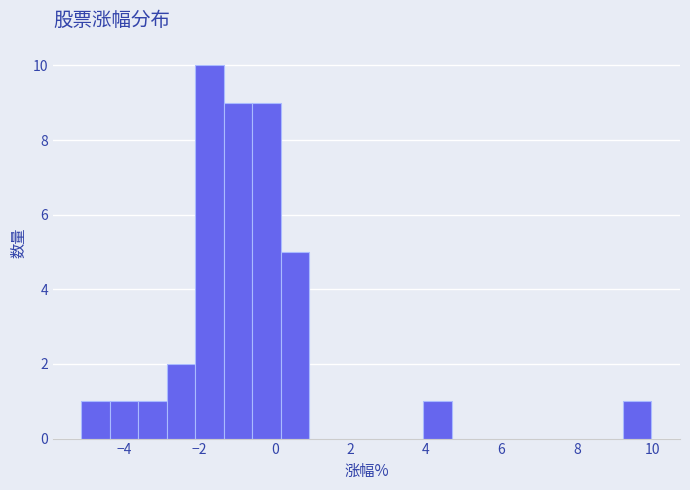

Around what value on the x-axis is the tallest bar? Give the approximate position of its centre, as read against the axis.

-1.8